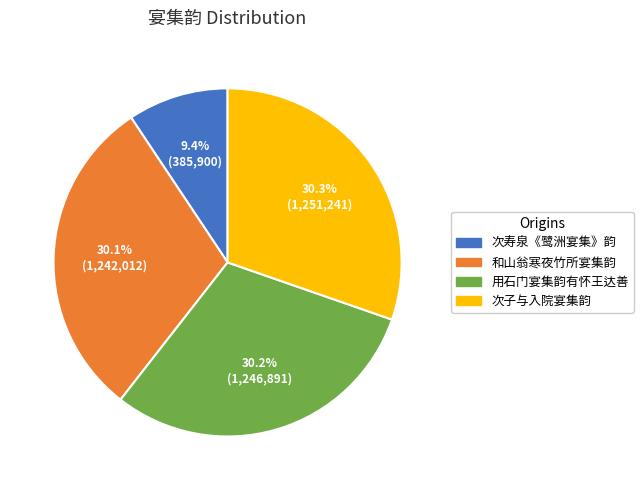

How many segments does this pie chart have?

4